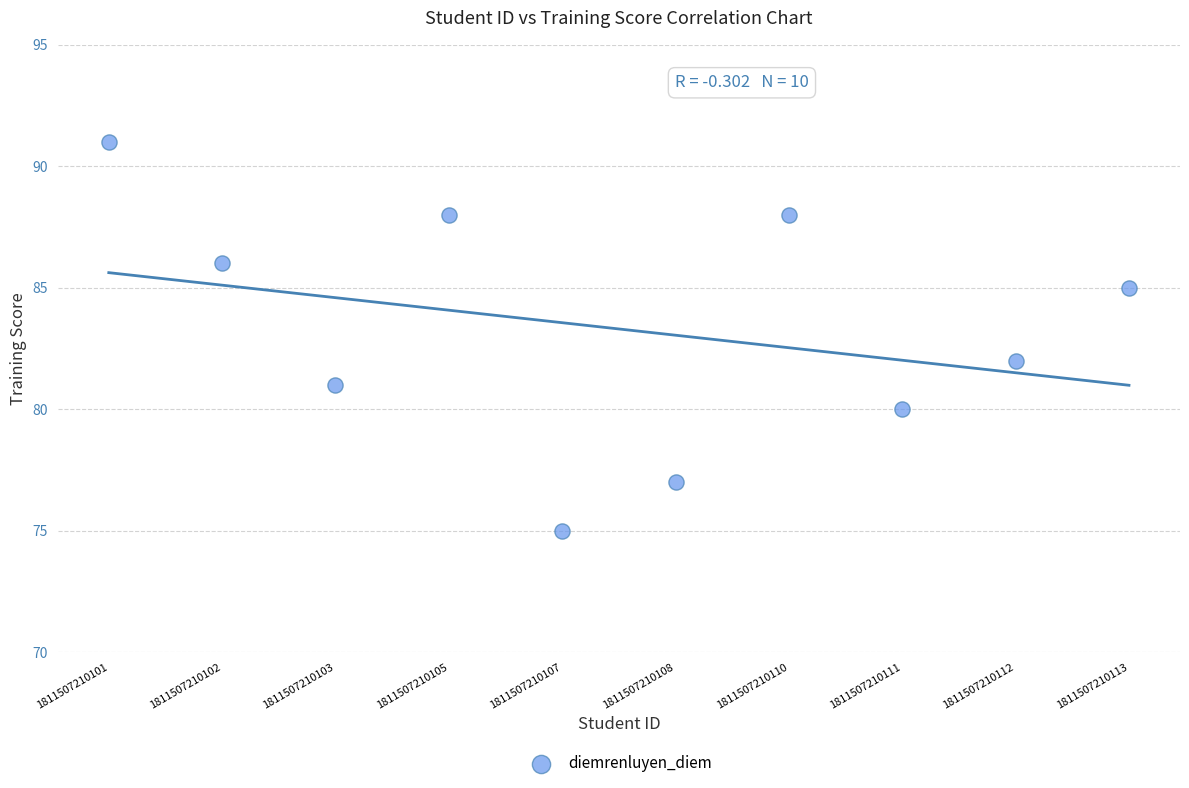

What is the average Y value?

83